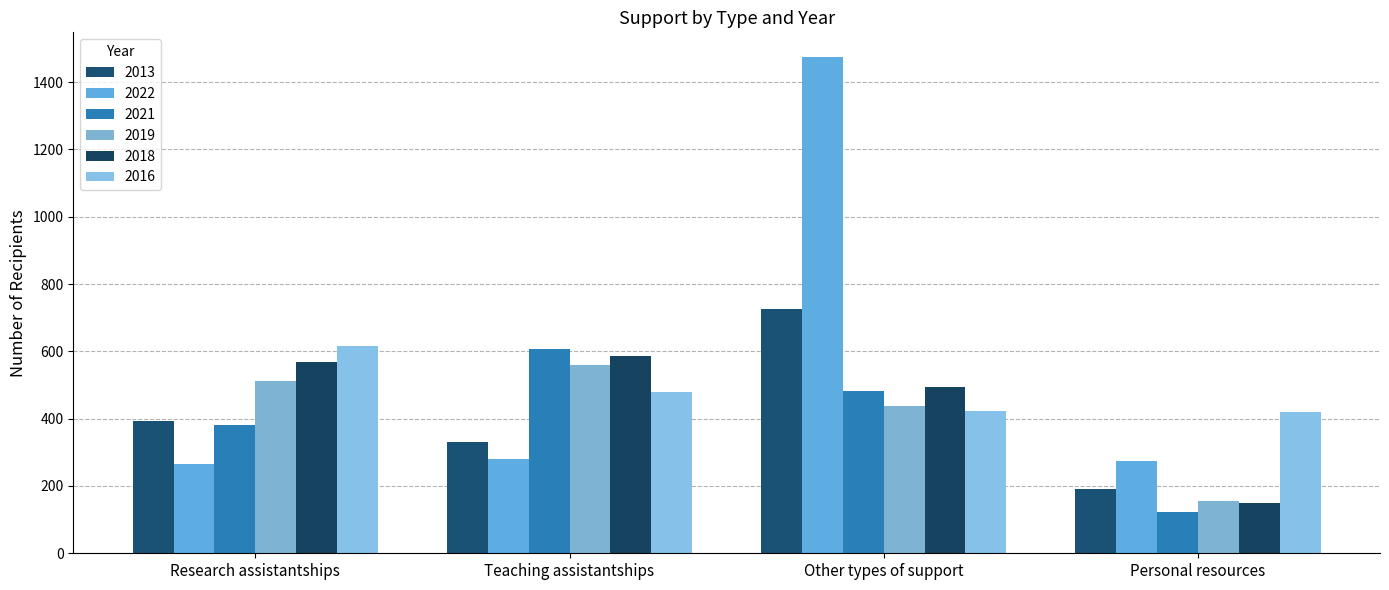

How many groups of bars are there?

4